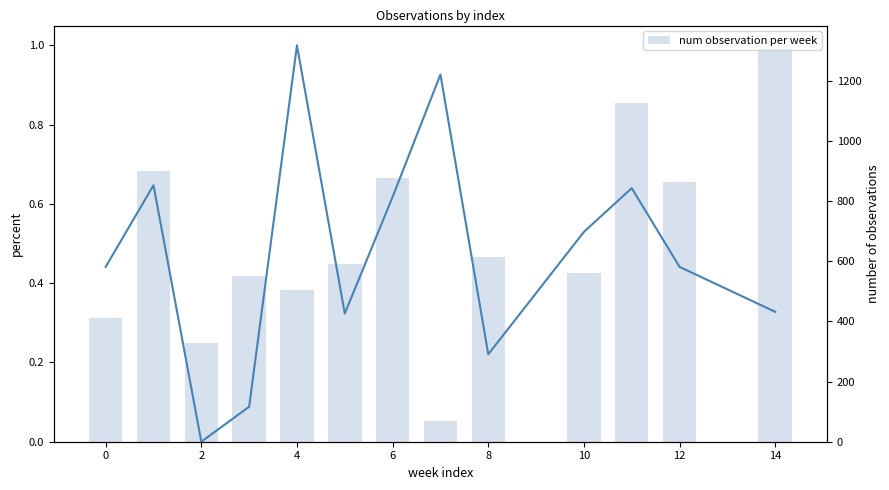

How many positive values does the percent col_3 (norm) series have?

12